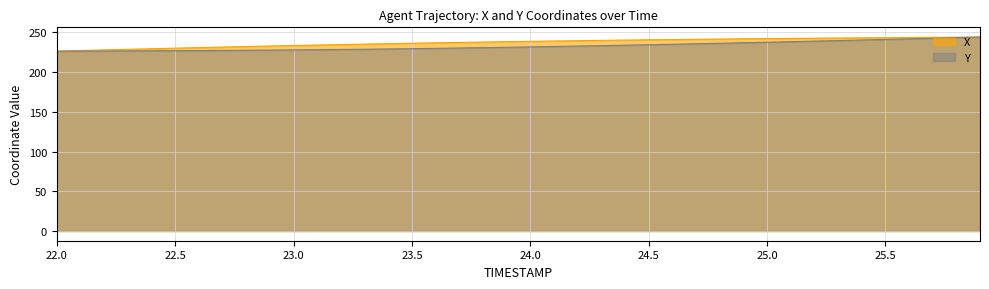

True or false: Y and X intersect in this chart.

False